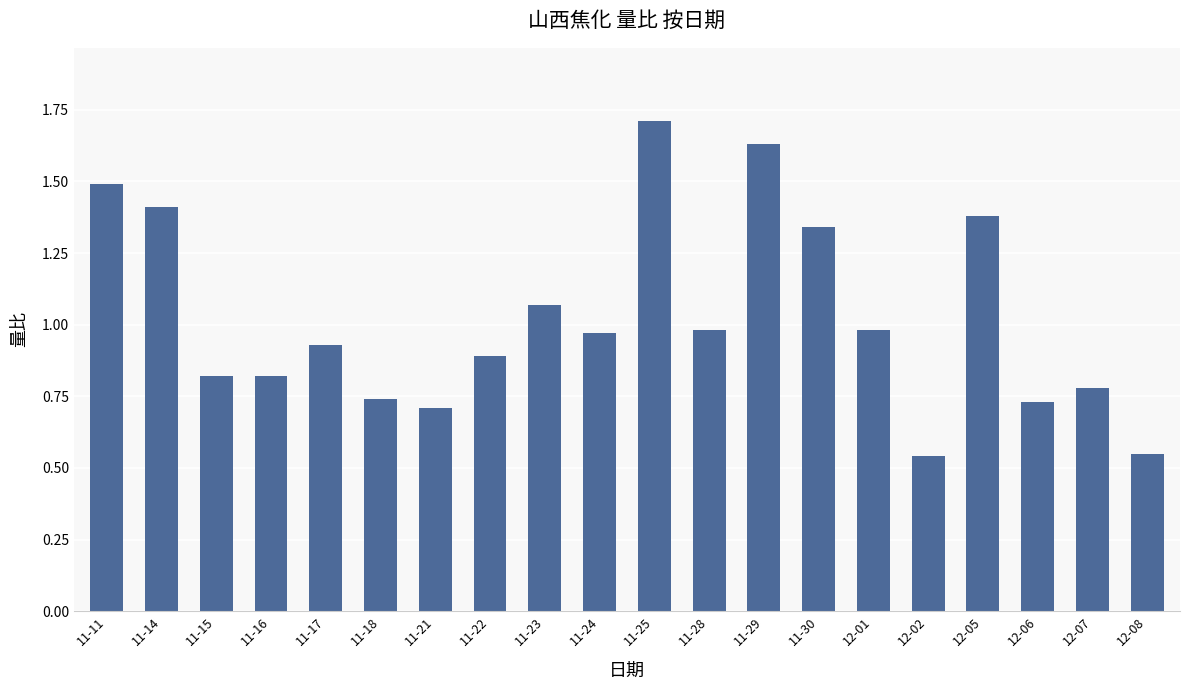

What is the label of the 19th bar from the left?

12-07